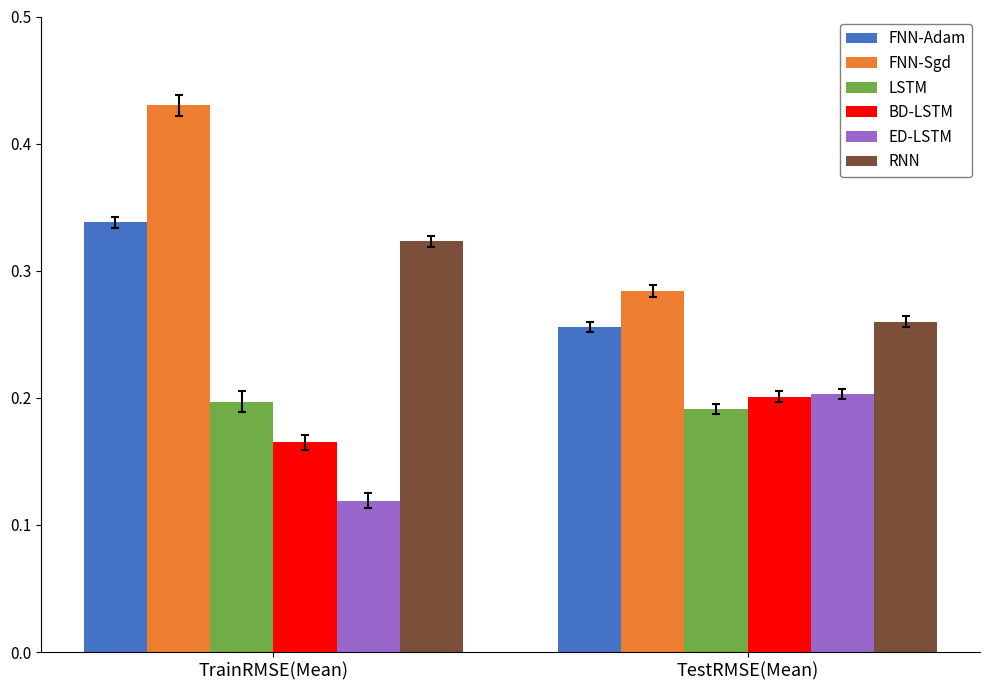

List the labels in order of BD-LSTM value, smallest first.

TrainRMSE(Mean), TestRMSE(Mean)